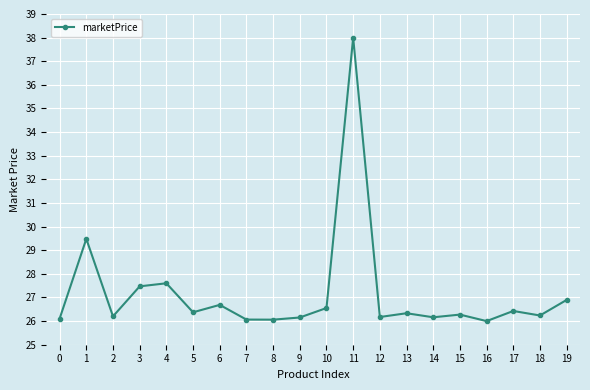

What is the value of the 18th point from the left?

26.4